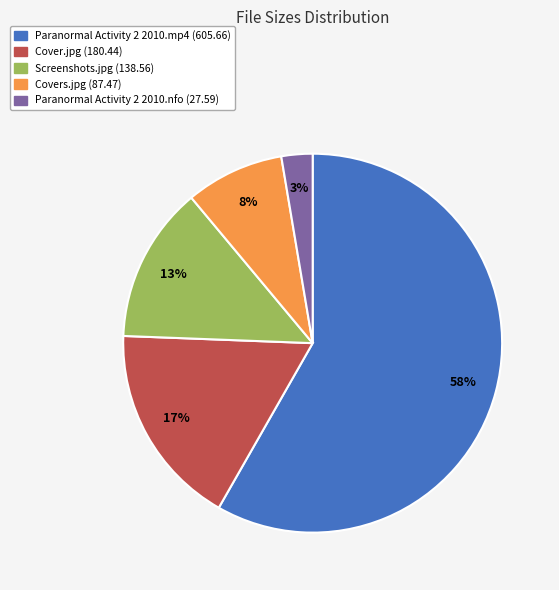

Count the number of slices in the pie.

5